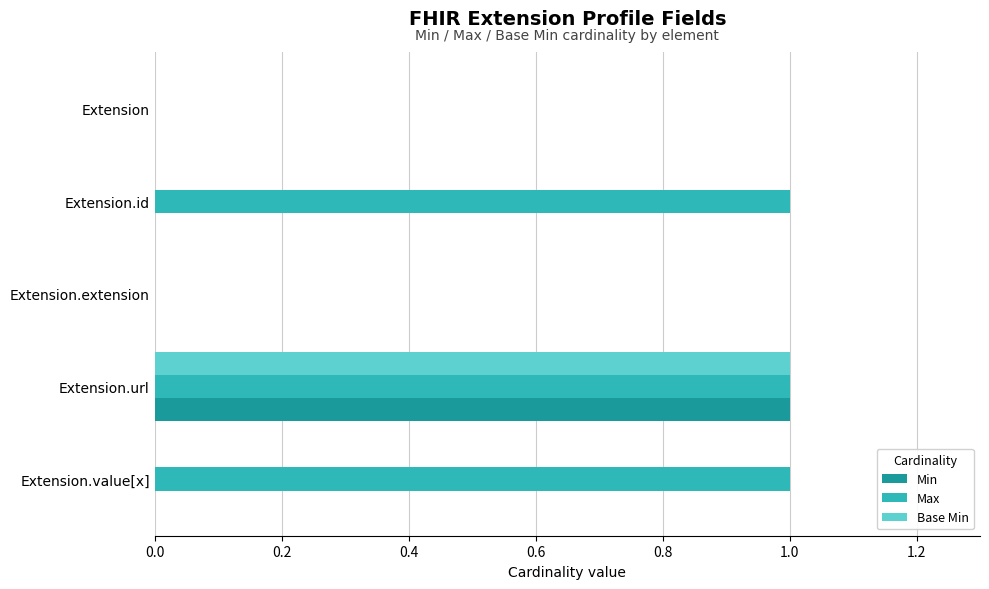

True or false: Min has a value of 1 at Extension.value[x].

False